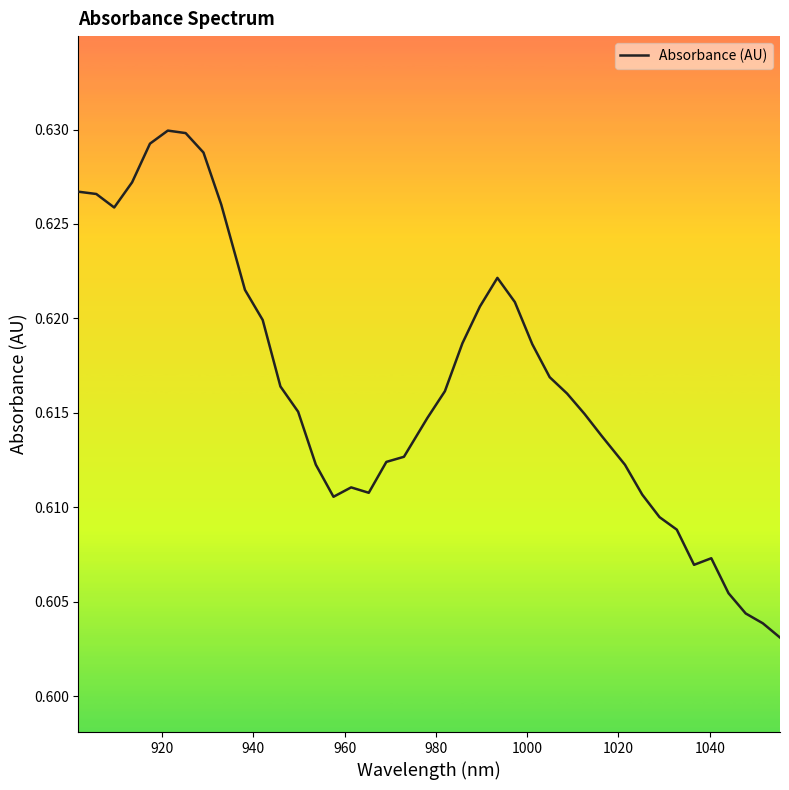

Is this an area chart (filled region under the line)?

No